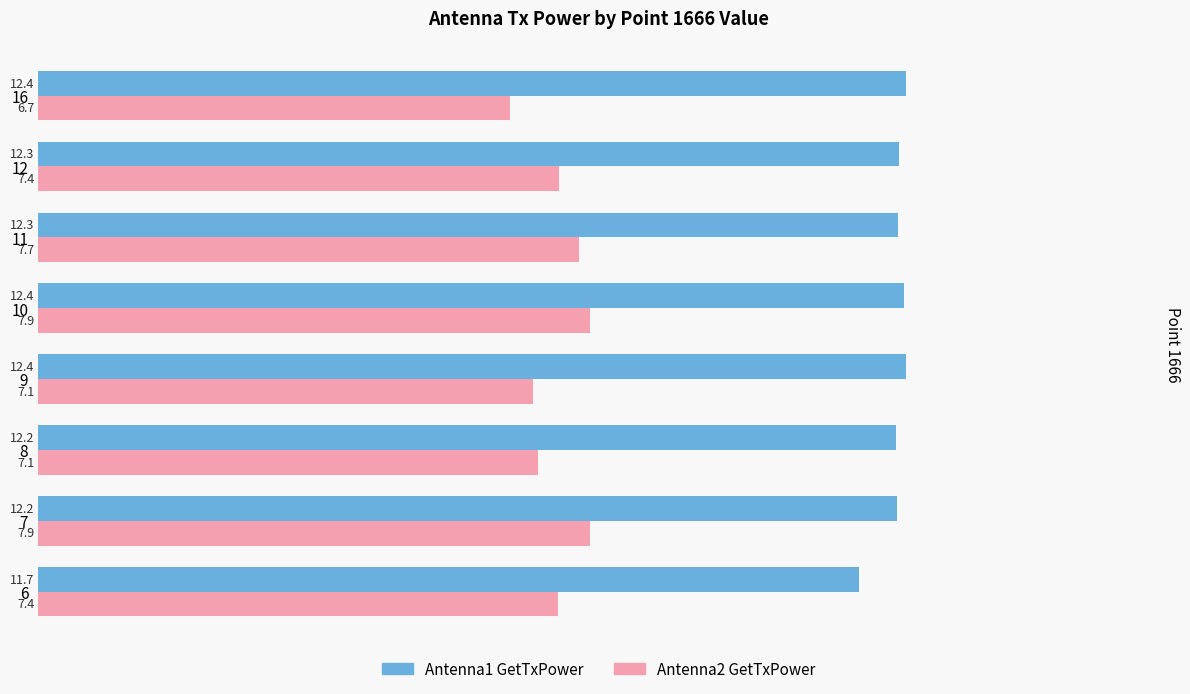

Is it true that Antenna1 GetTxPower equals 22.0 at 16?

False